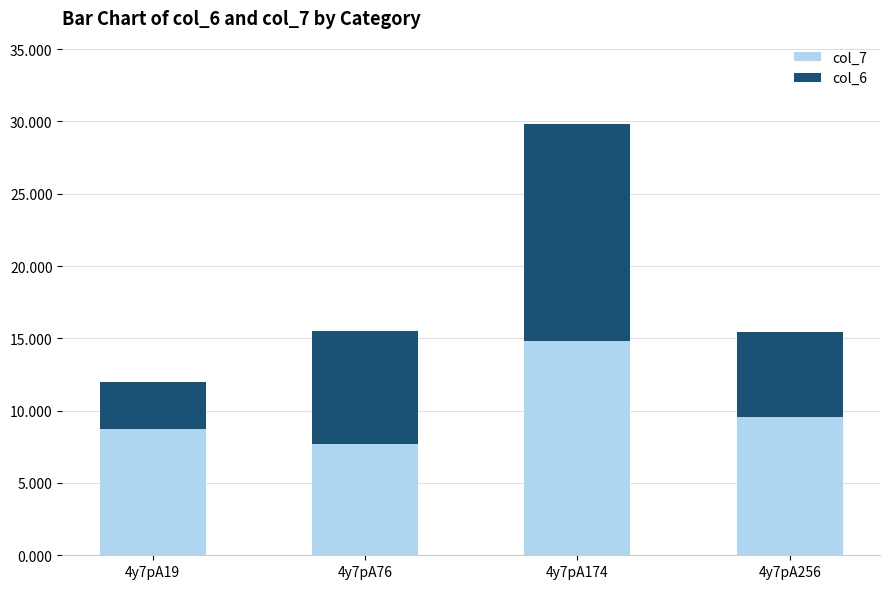

What are all the series names shown in the legend?

col_7, col_6